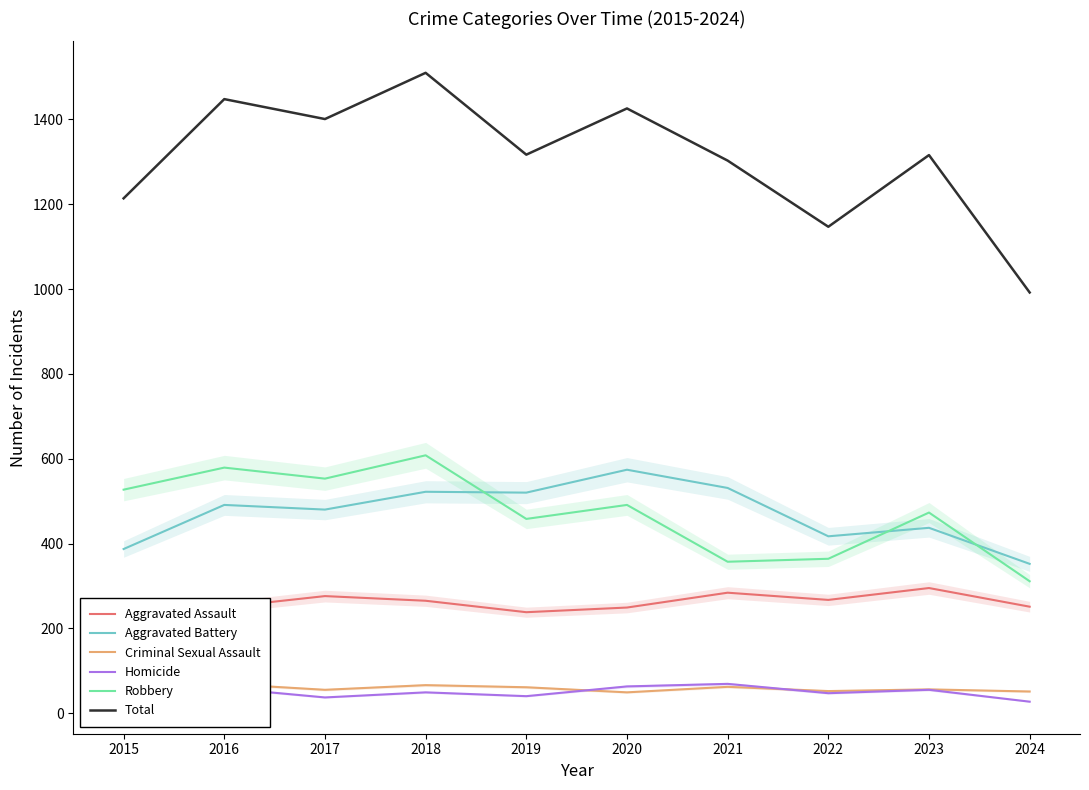

What is the value of the Criminal Sexual Assault point at the 5th from the left?

61